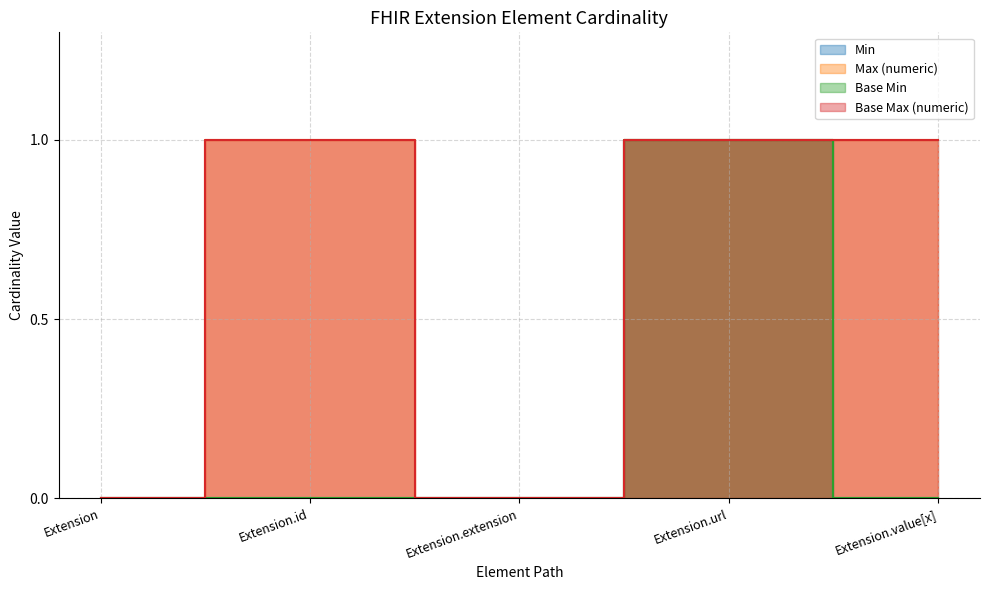

Reading left to right, extract all data points from this chart.

Min: Extension=0	Extension.id=0	Extension.extension=0	Extension.url=1	Extension.value[x]=0
Max_numeric: Extension=0	Extension.id=1	Extension.extension=0	Extension.url=1	Extension.value[x]=1
Base Min: Extension=0	Extension.id=0	Extension.extension=0	Extension.url=1	Extension.value[x]=0
Base Max_numeric: Extension=0	Extension.id=1	Extension.extension=0	Extension.url=1	Extension.value[x]=1